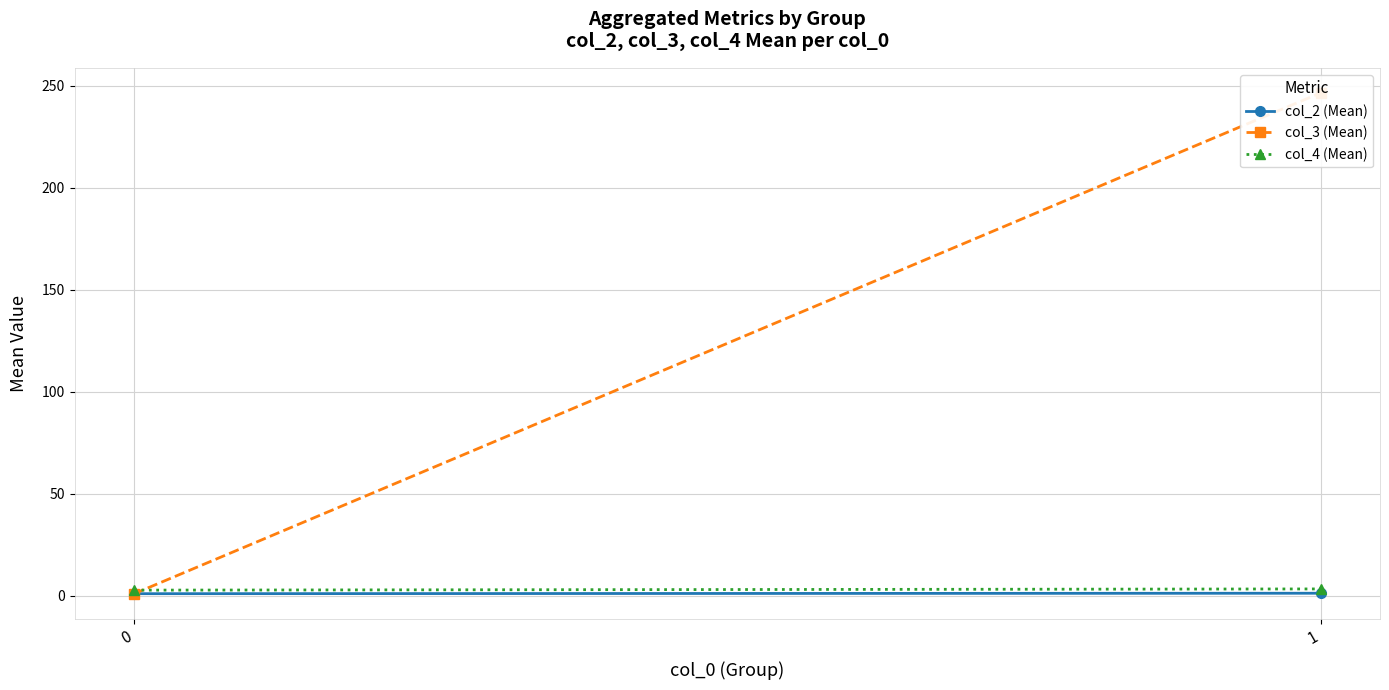

Reading right to left, extract all data points from this chart.

col_2 (Mean): 1=1.2	0=1.0
col_3 (Mean): 1=246.4	0=1.0
col_4 (Mean): 1=3.3	0=2.7